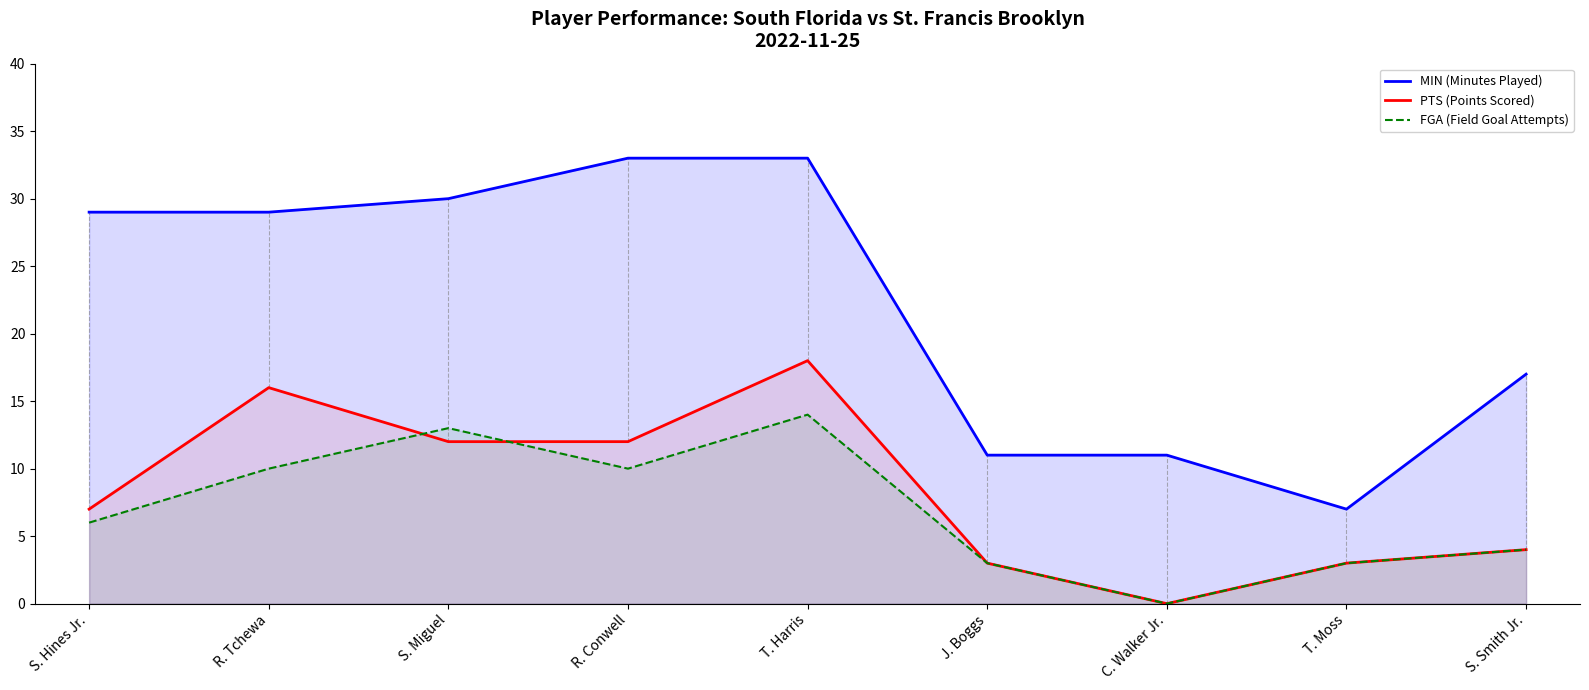

How many data points in MIN (Minutes Played) are above 29?

3